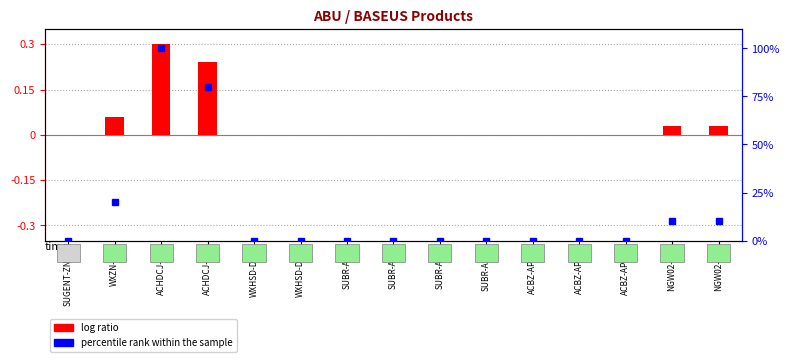

Reading right to left, transcribe all the data shown in this chart.

log ratio: NGW02-02=0.0	NGW02-01=0.0	ACBZ-AP0G=0.0	ACBZ-AP01=0.0	ACBZ-AP09=0.0	SUBR-ASG=0.0	SUBR-A09=0.0	SUBR-A08=0.0	SUBR-A01=0.0	WXHSD-D02=0.0	WXHSD-D01=0.0	ACHDCJ-02=0.2	ACHDCJ-01=0.3	WXZN-01=0.1	SUGENT-ZN01=0.0
percentile rank within the sample: NGW02-02=10.0	NGW02-01=10.0	ACBZ-AP0G=0.0	ACBZ-AP01=0.0	ACBZ-AP09=0.0	SUBR-ASG=0.0	SUBR-A09=0.0	SUBR-A08=0.0	SUBR-A01=0.0	WXHSD-D02=0.0	WXHSD-D01=0.0	ACHDCJ-02=80.0	ACHDCJ-01=100.0	WXZN-01=20.0	SUGENT-ZN01=0.0